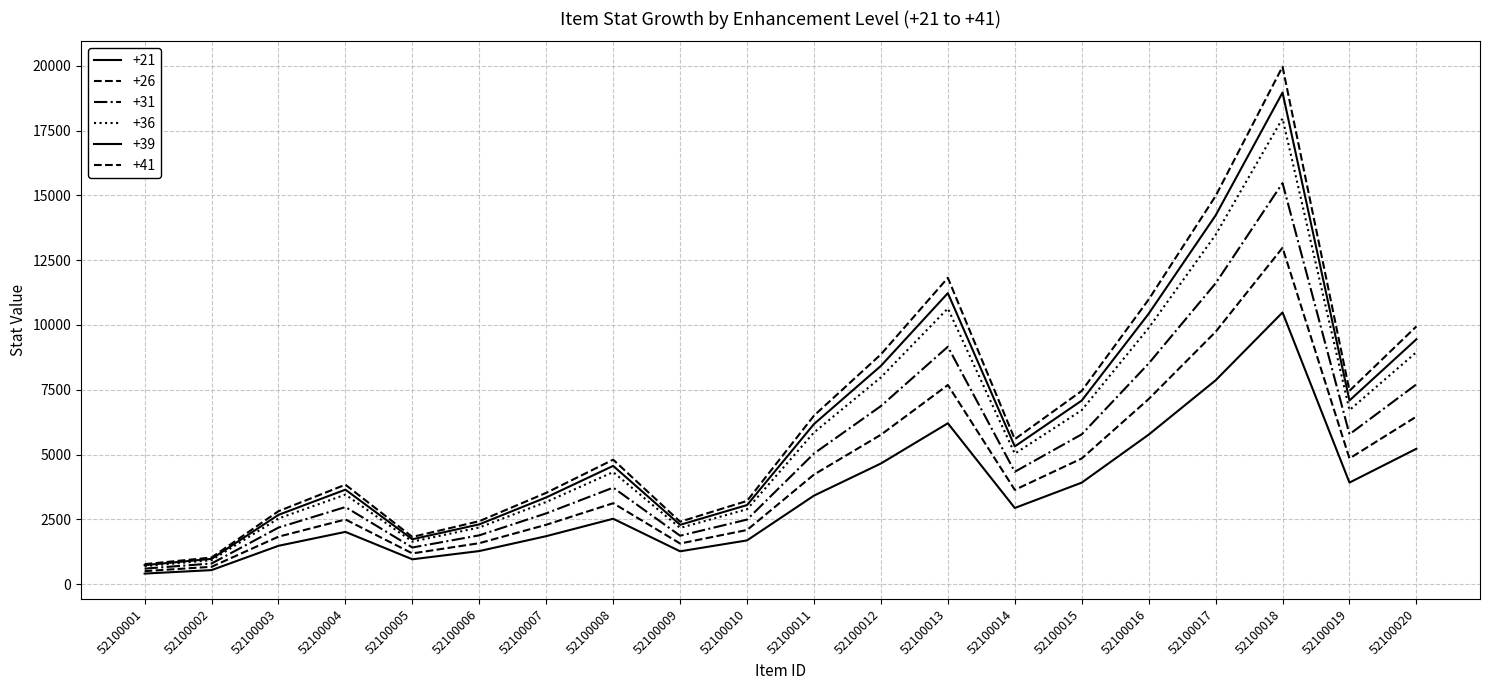

Where is the first local minimum for +39?

52100005